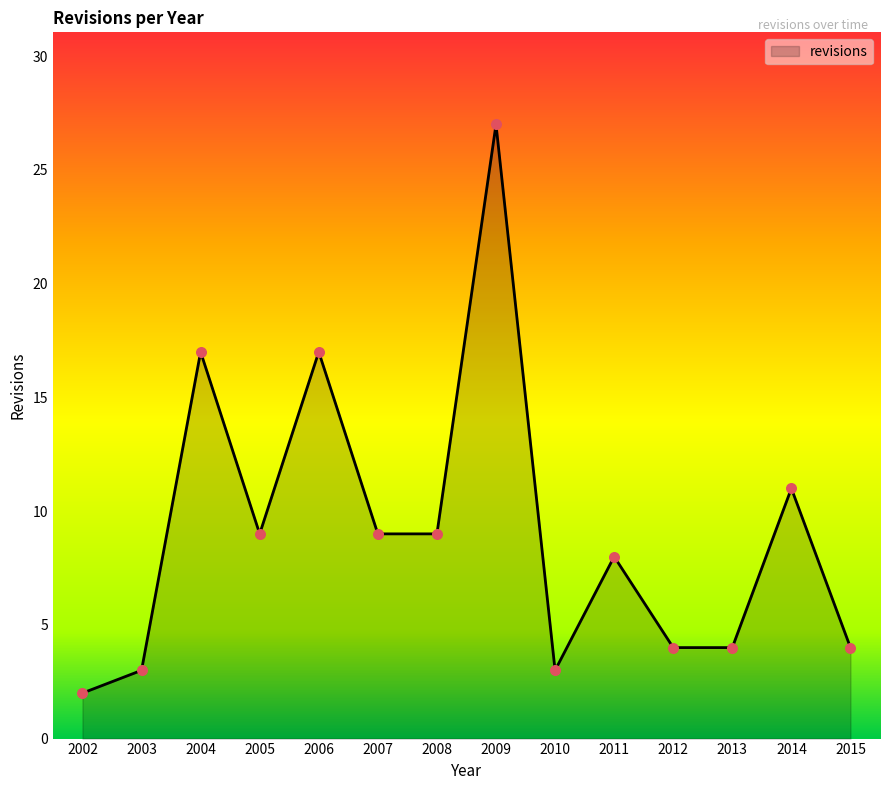

What is the change in value from 2004 to 2015?

-13